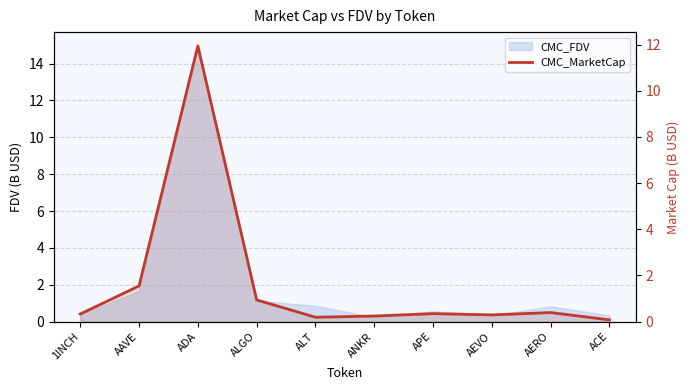

List the labels in order of value, smallest first.

ACE, ALT, ANKR, AEVO, 1INCH, APE, AERO, ALGO, AAVE, ADA